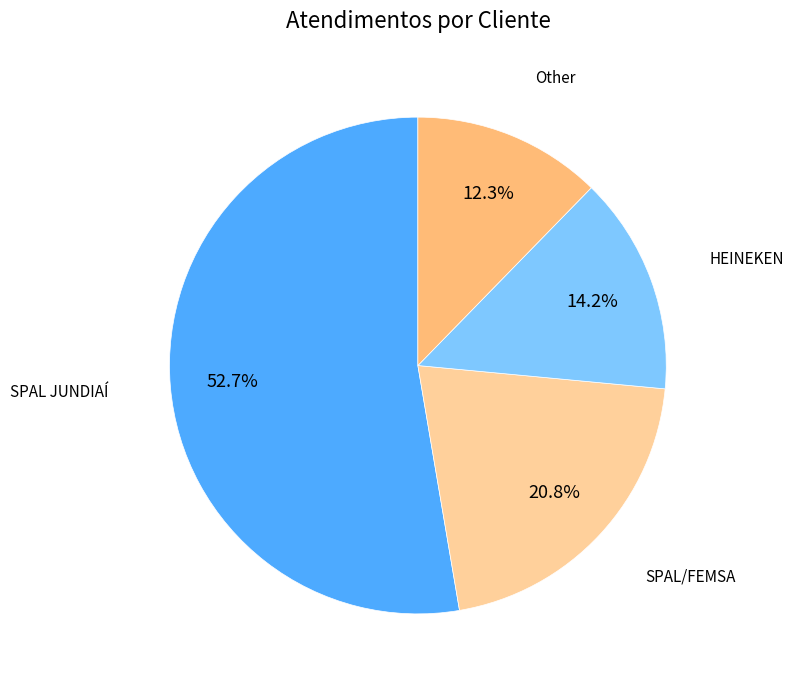

Does any single category account for the majority?

Yes